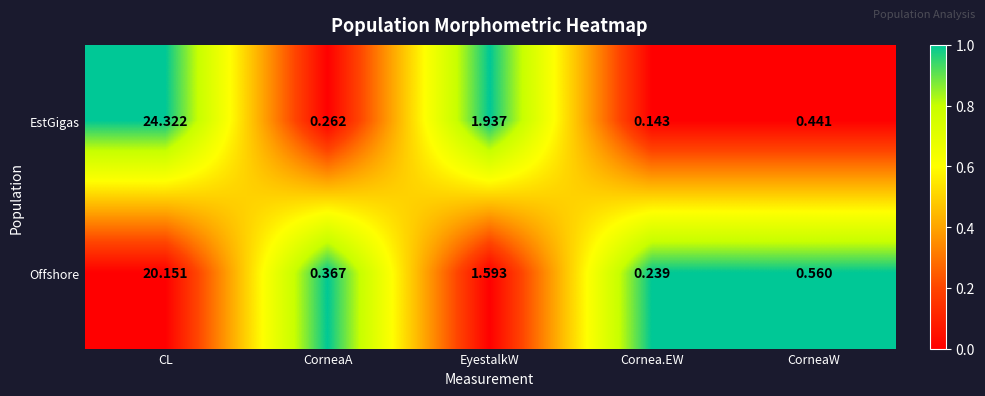

List the series in order of their overall mean, lowest first.

Offshore, EstGigas